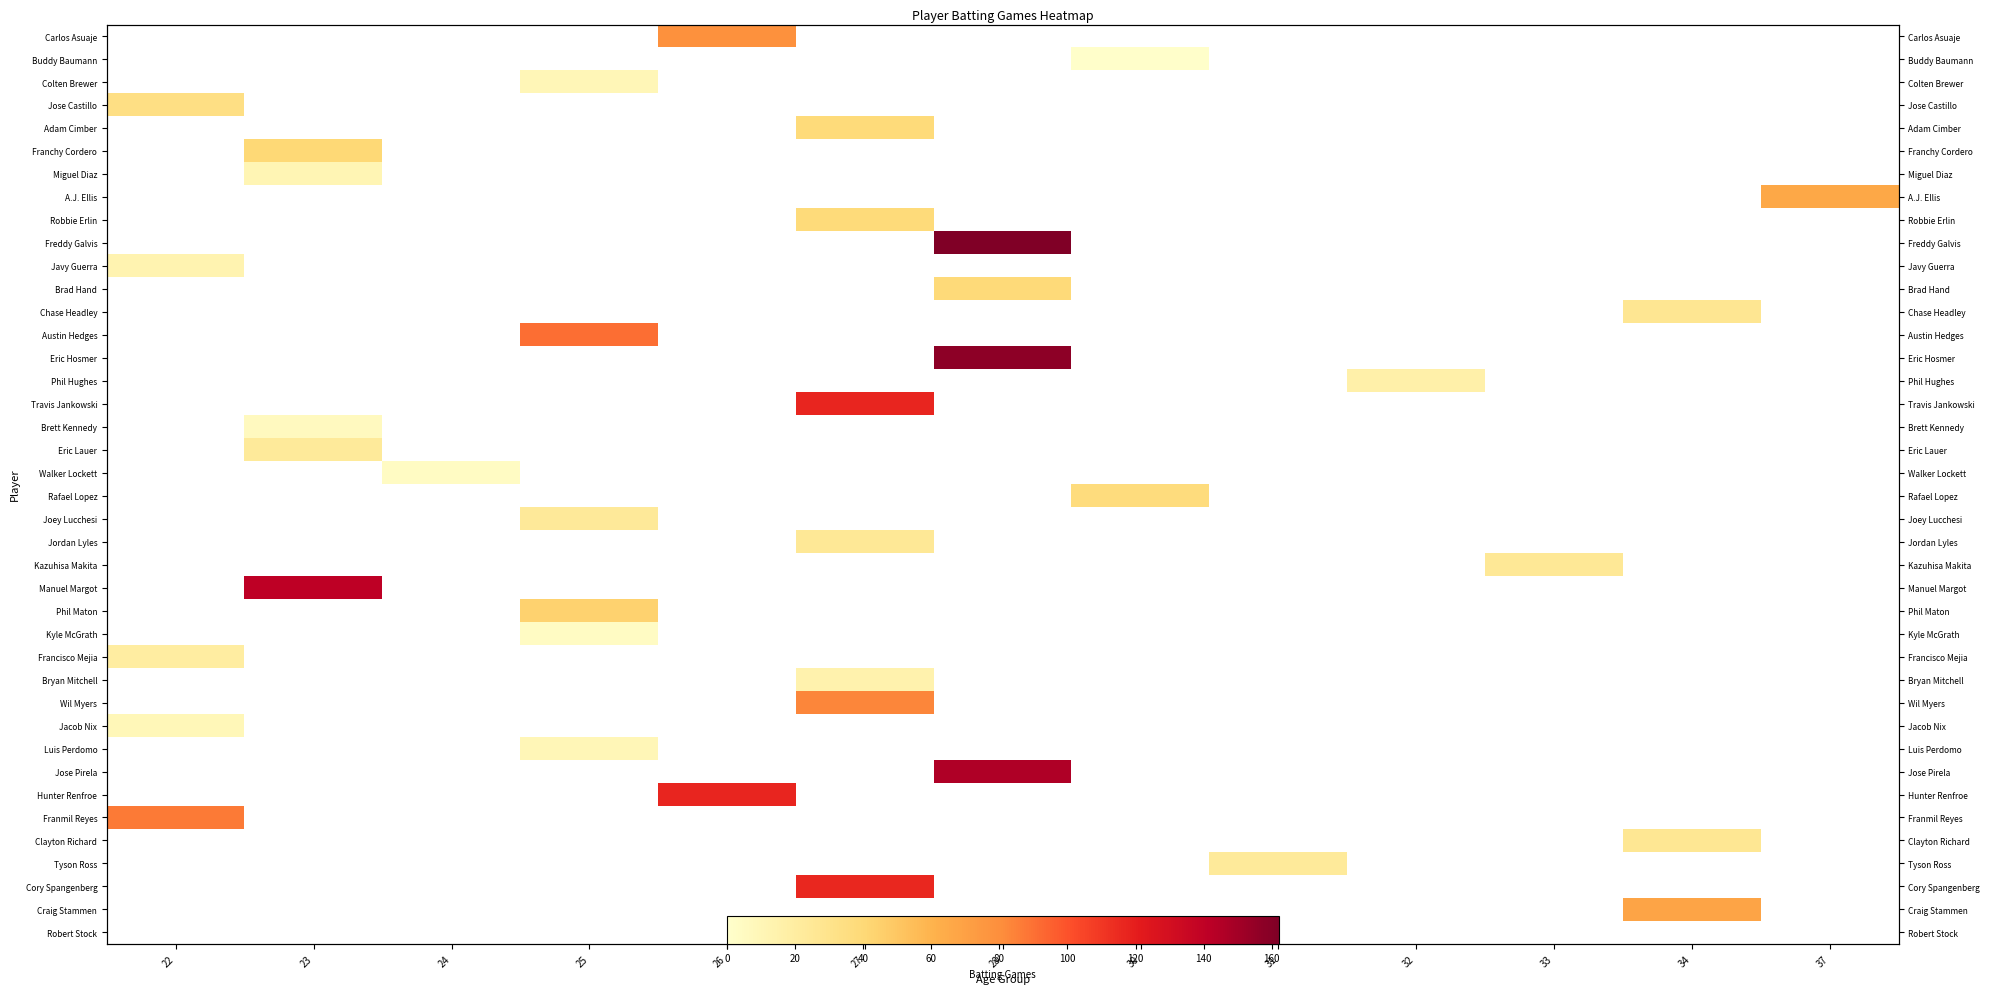

Which category has the lowest value across all series?

30